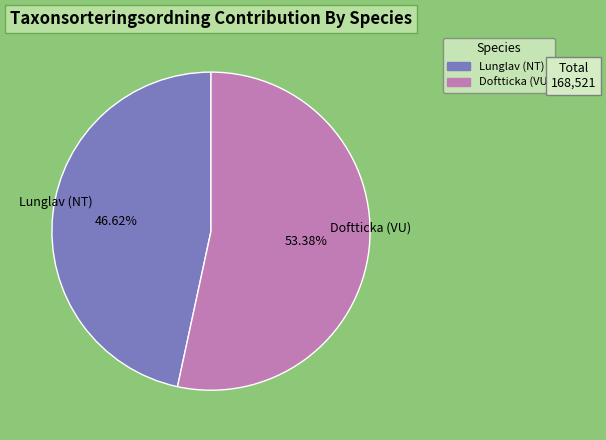

What is the largest slice in the pie chart?

Doftticka (VU)